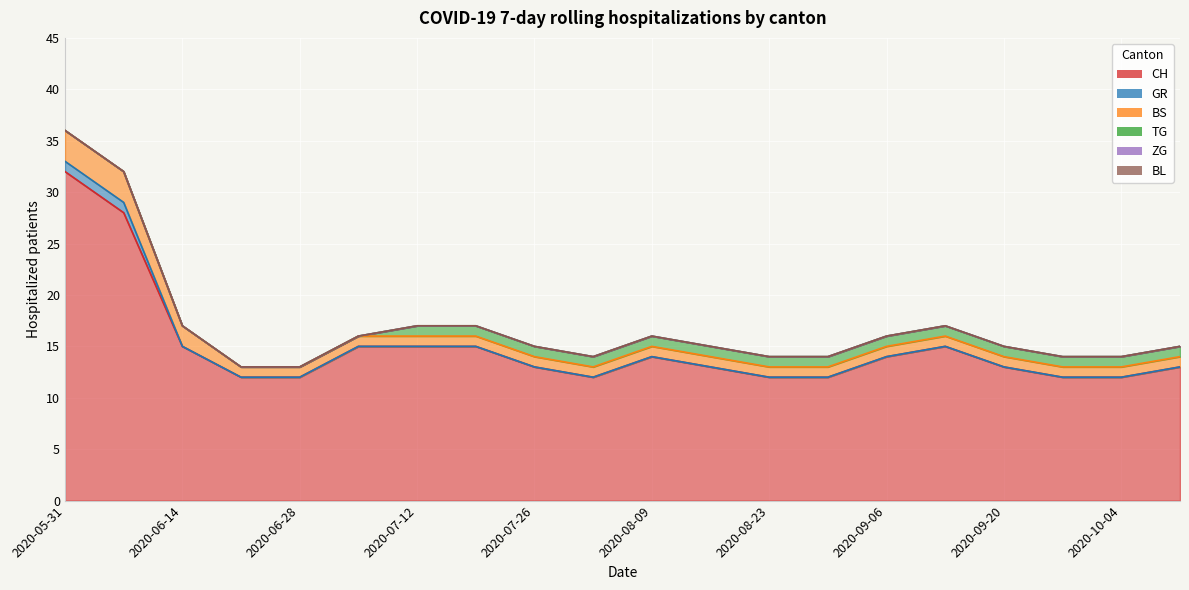

Which has a higher value, 2020-09-13 or 2020-06-28?

2020-09-13